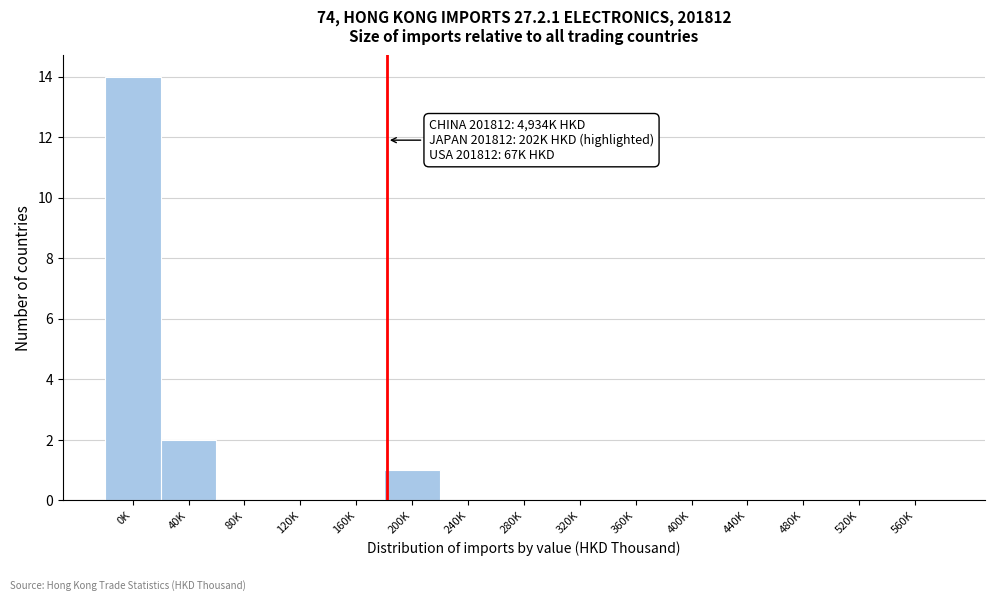

Reading right to left, transcribe all the data shown in this chart.

560K=0	520K=0	480K=0	440K=0	400K=0	360K=0	320K=0	280K=0	240K=0	200K=1	160K=0	120K=0	80K=0	40K=2	0K=14